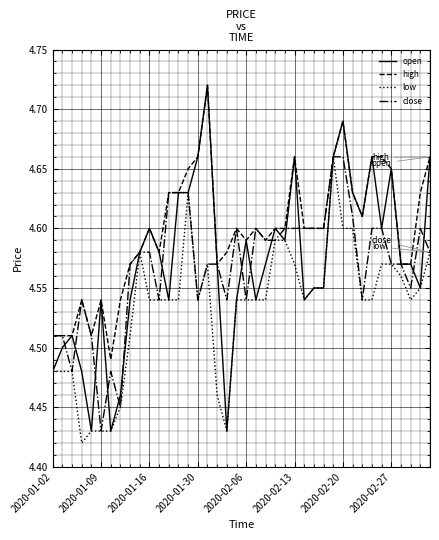

Which series has the largest total across all categories?

high